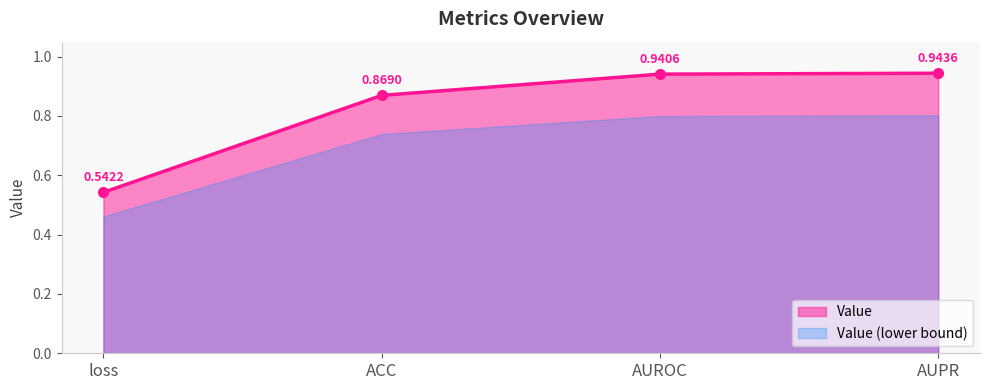

True or false: the data shows 1.4 at AUROC.

False